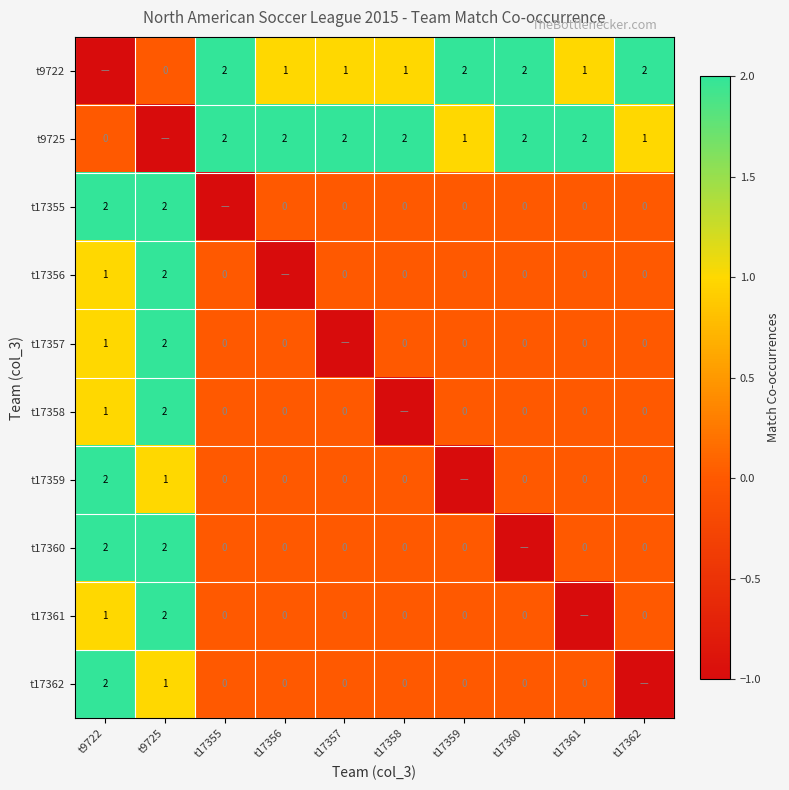

At how many categories does at least one series exceed 0?

10